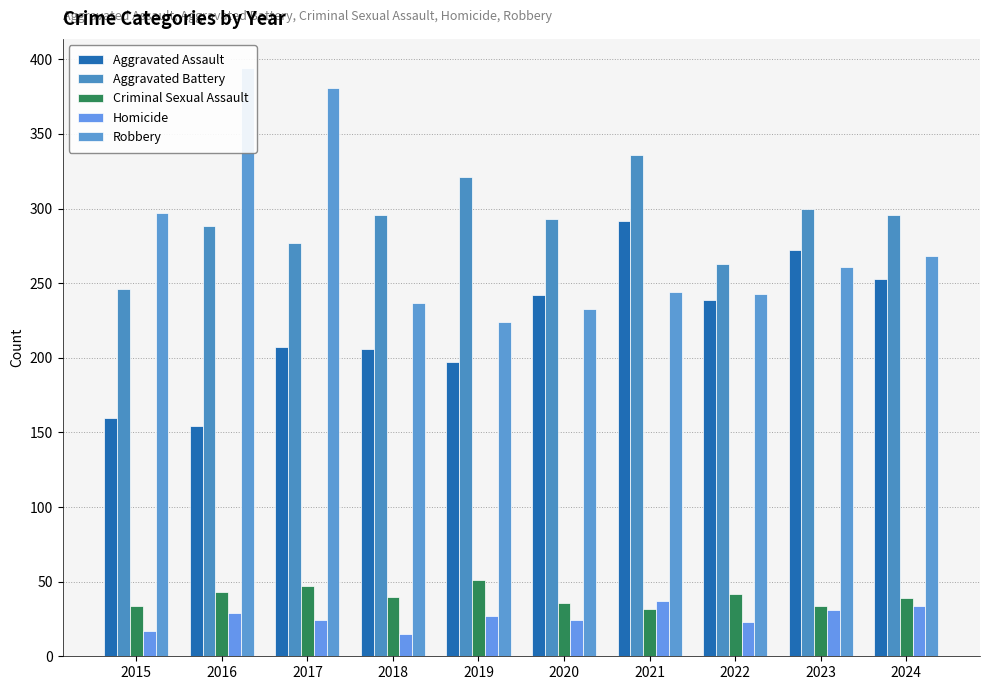

Between 2020 and 2017, which is larger?

2020